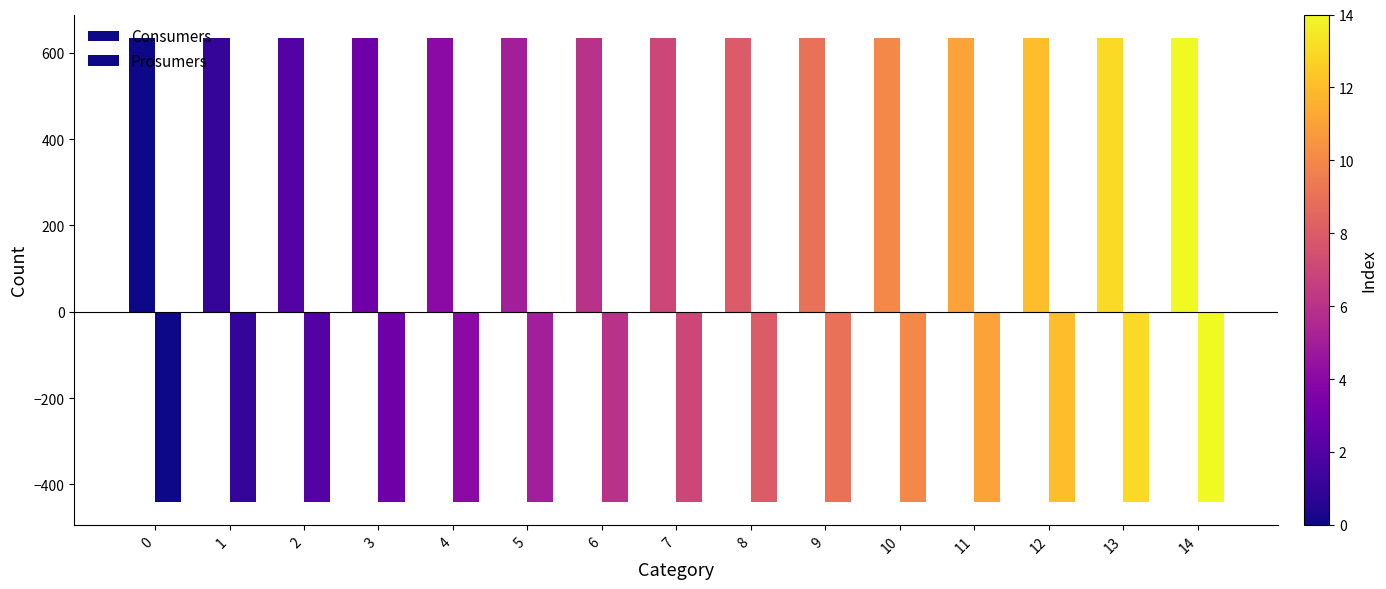

At 14, list the series in order from smallest to largest.

Prosumers, Consumers